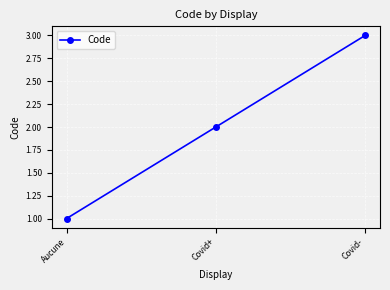

What position from the right is Covid+?

2